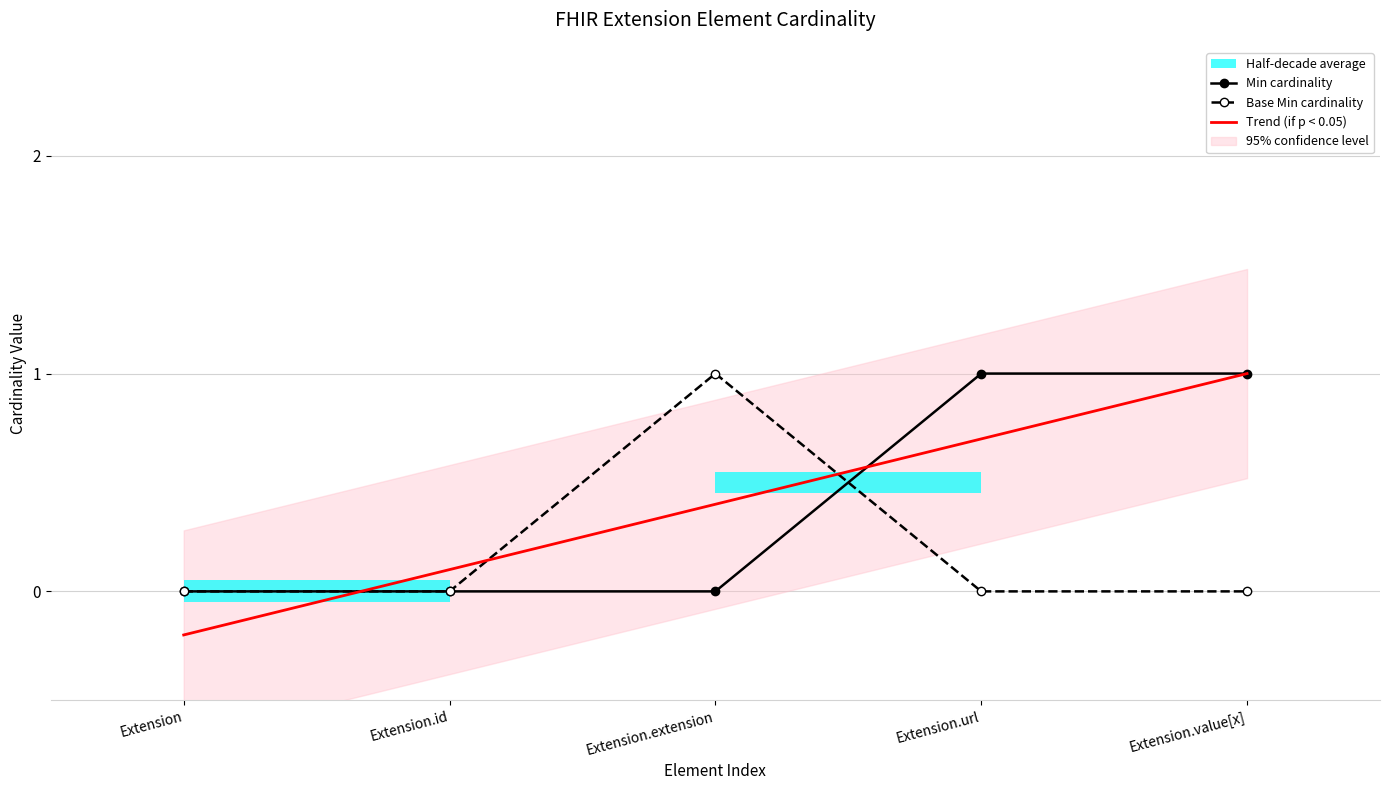

True or false: Trend (if p < 0.05) has more than 2 interior local peaks.

False